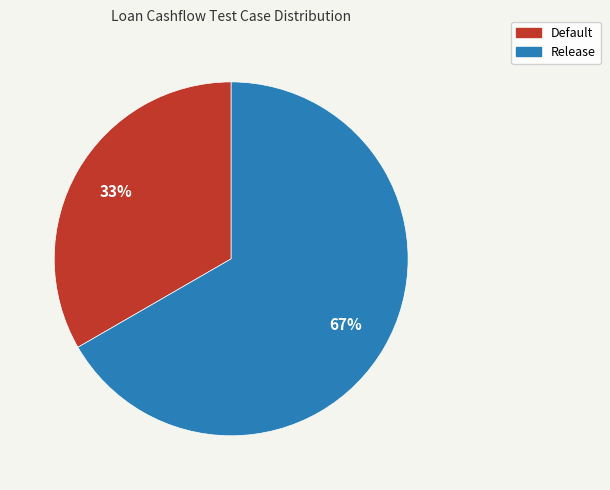

The Default slice represents 46% of the pie. True or false?

False